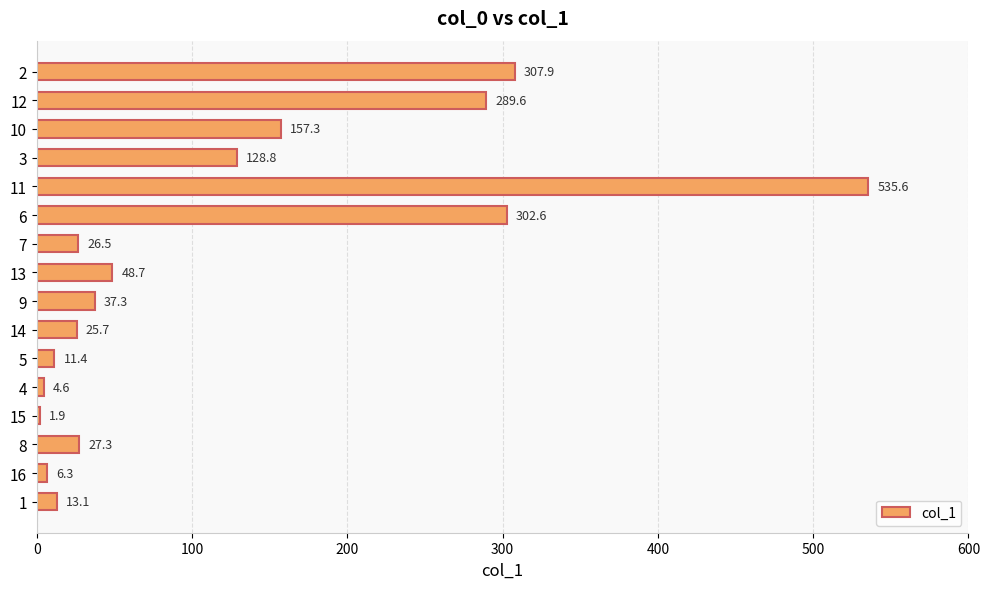

What is the greatest value displayed?

535.6